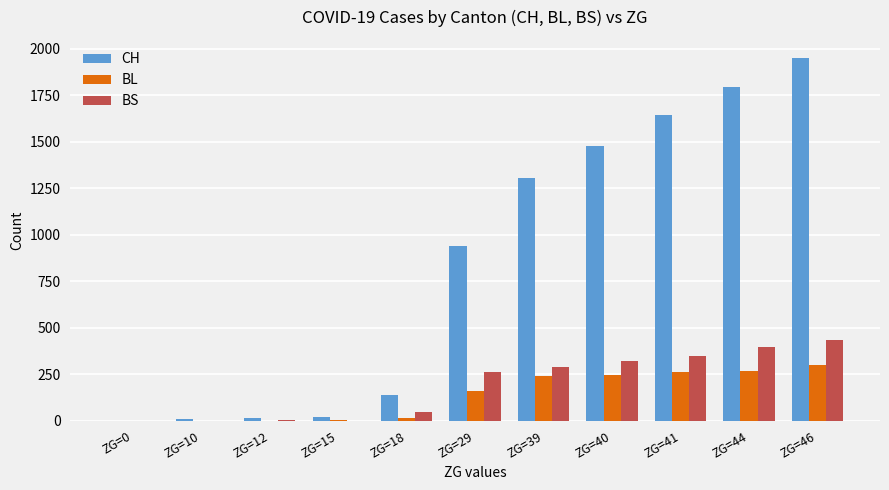

What is the sum of all CH values?

9298